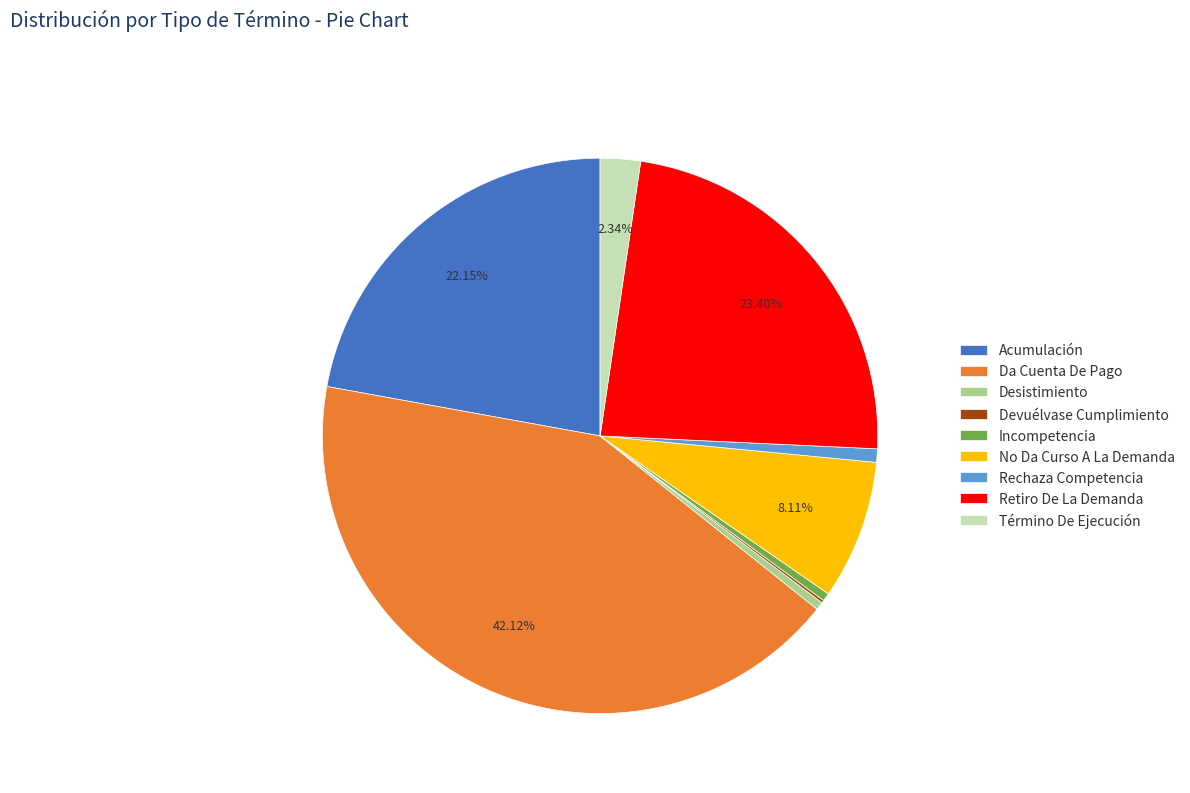

Which has a higher value, Acumulación or Desistimiento?

Acumulación